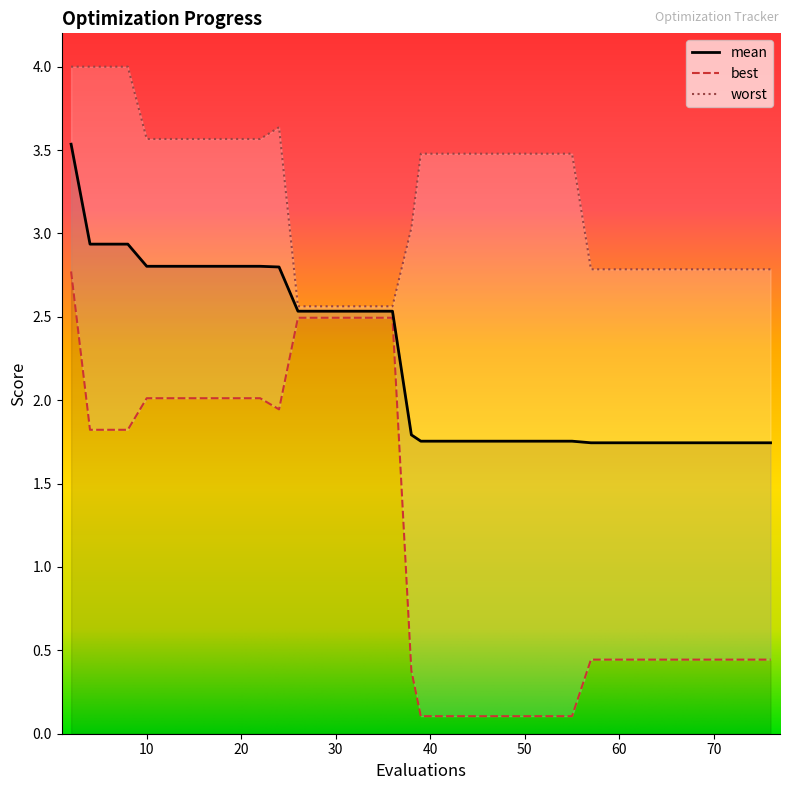

What is the total value across all series at 8?

8.8